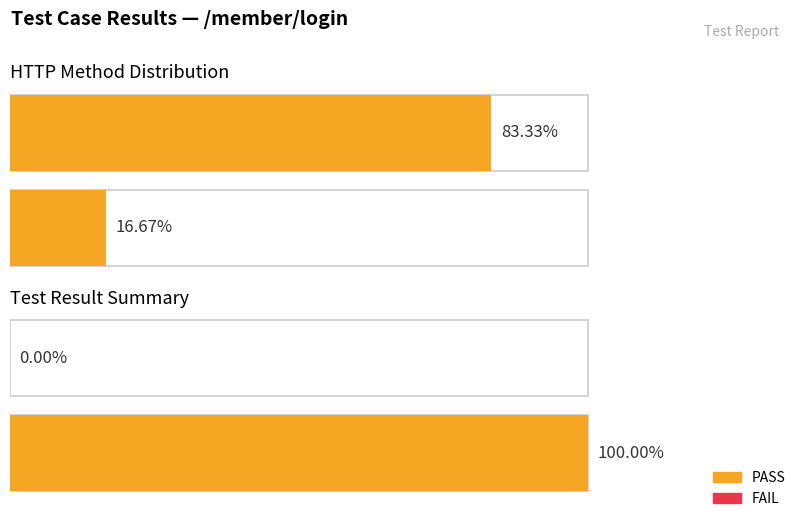

How many categories are shown in the chart?

2